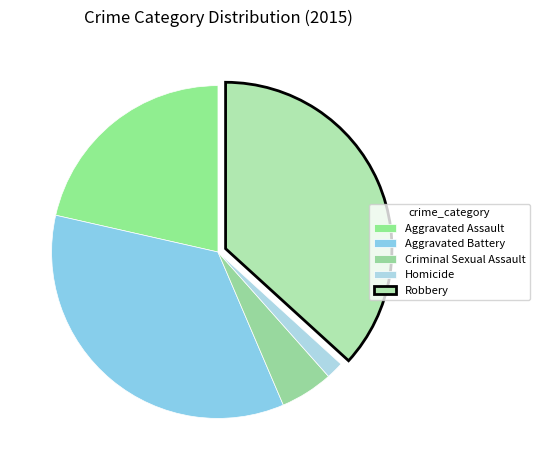

Count the number of slices in the pie.

5